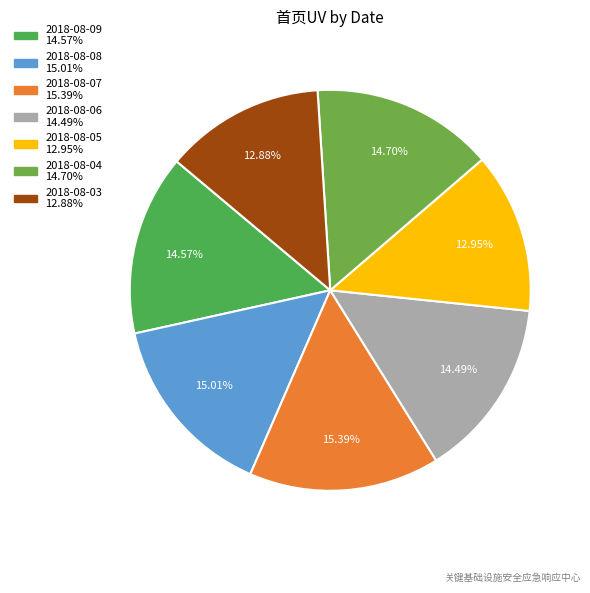

Does 2018-08-07 represent more than half of the total?

No